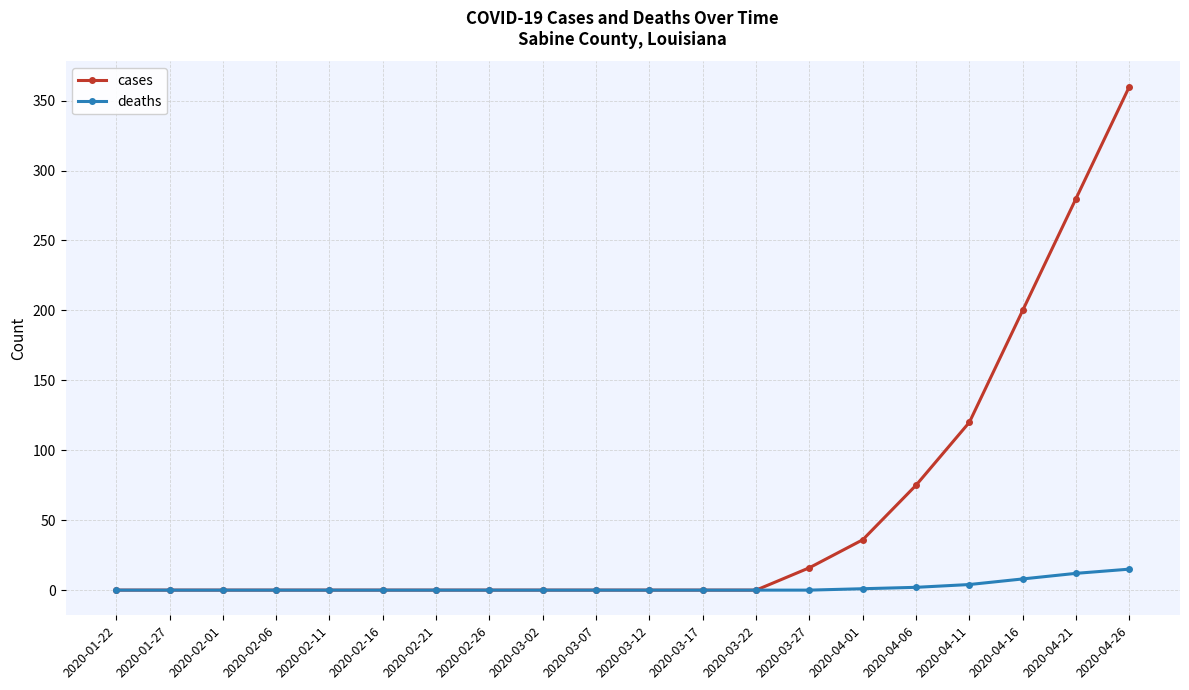

Rank the series by their maximum value, from lowest to highest.

deaths, cases